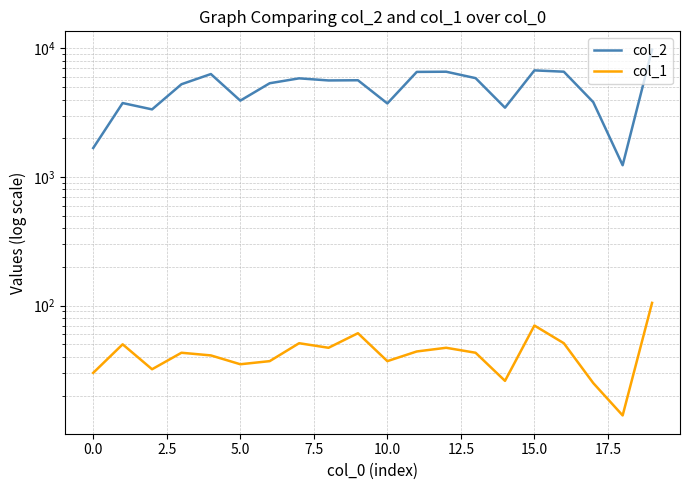

Reading left to right, extract all data points from this chart.

col_2: 1680	3757	3354	5261	6315	3923	5356	5847	5631	5650	3731	6561	6583	5869	3457	6742	6586	3821	1234	9777
col_1: 30	50	32	43	41	35	37	51	47	61	37	44	47	43	26	70	51	25	14	105